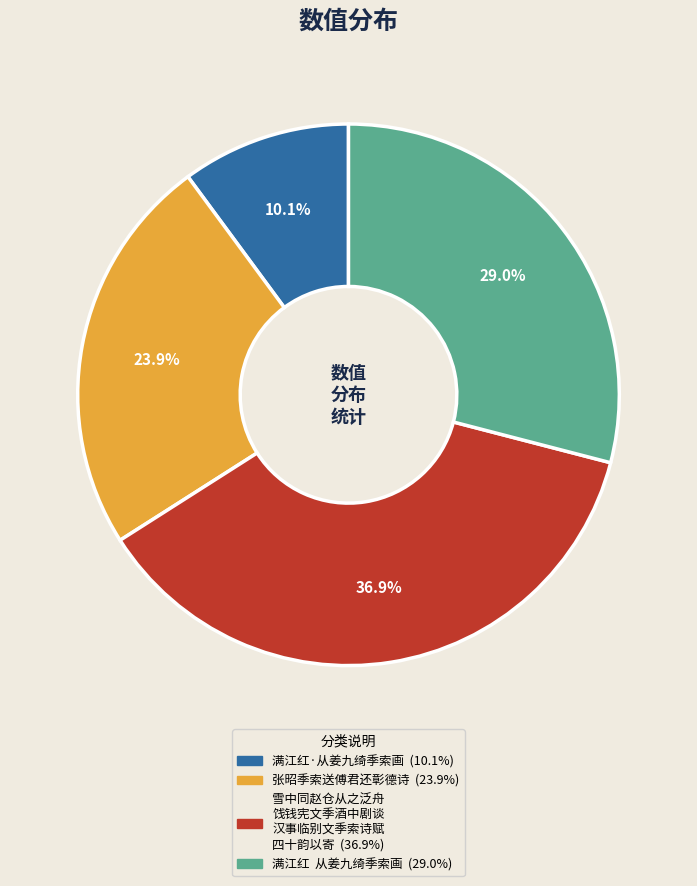

Is there any slice that represents more than half of the pie?

No